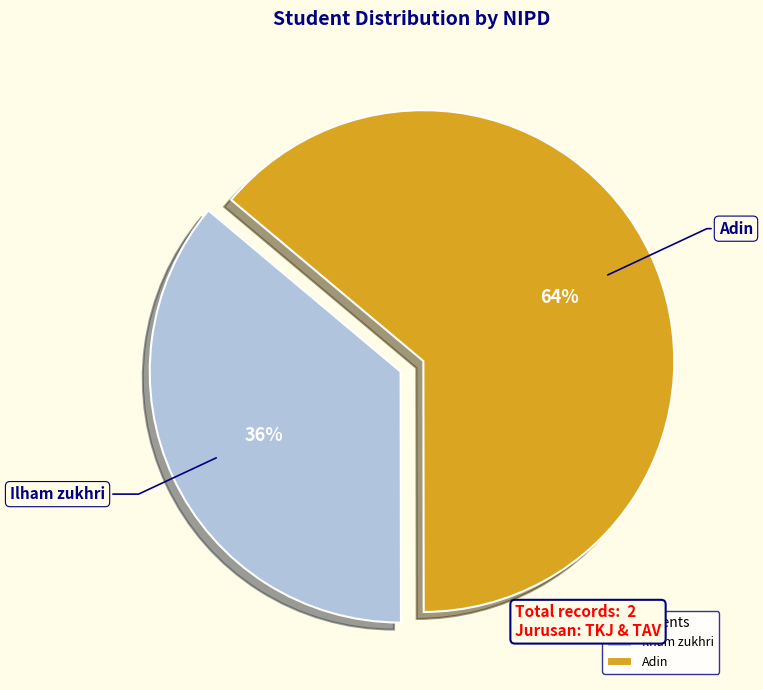

How many slices are in this pie chart?

2